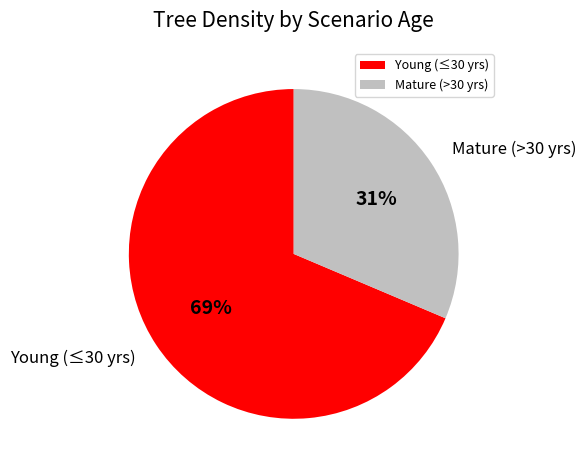

Which slice is the largest?

Young (≤30 yrs)